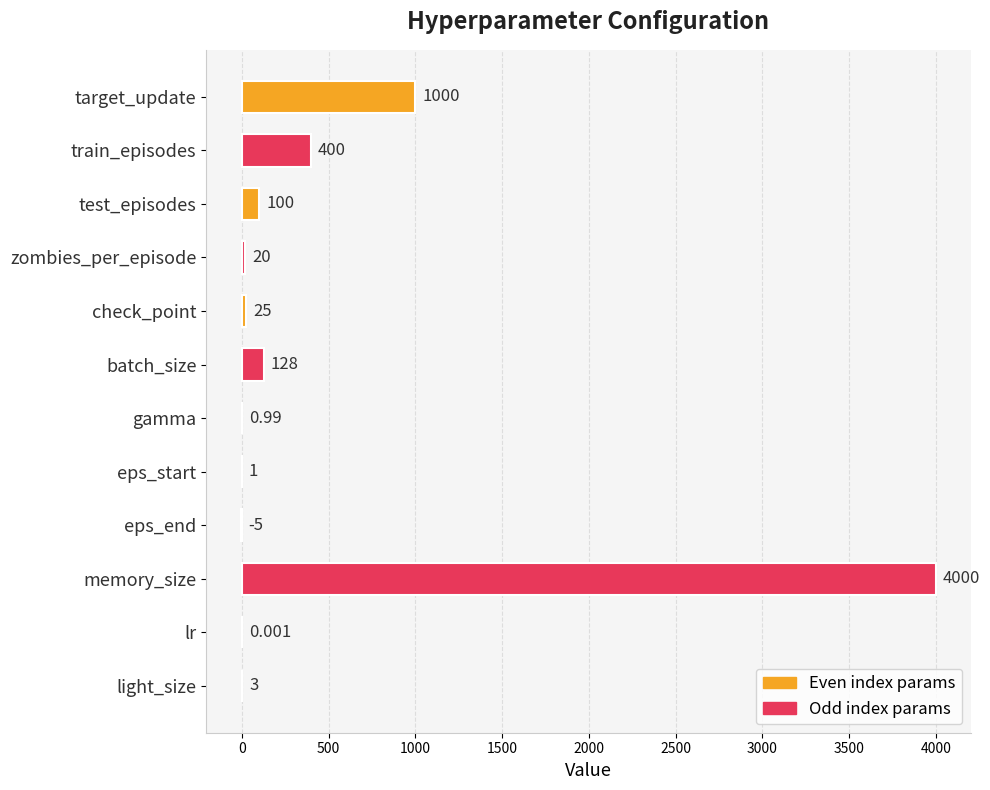

Where is the data nearest to the value 1997?

target_update